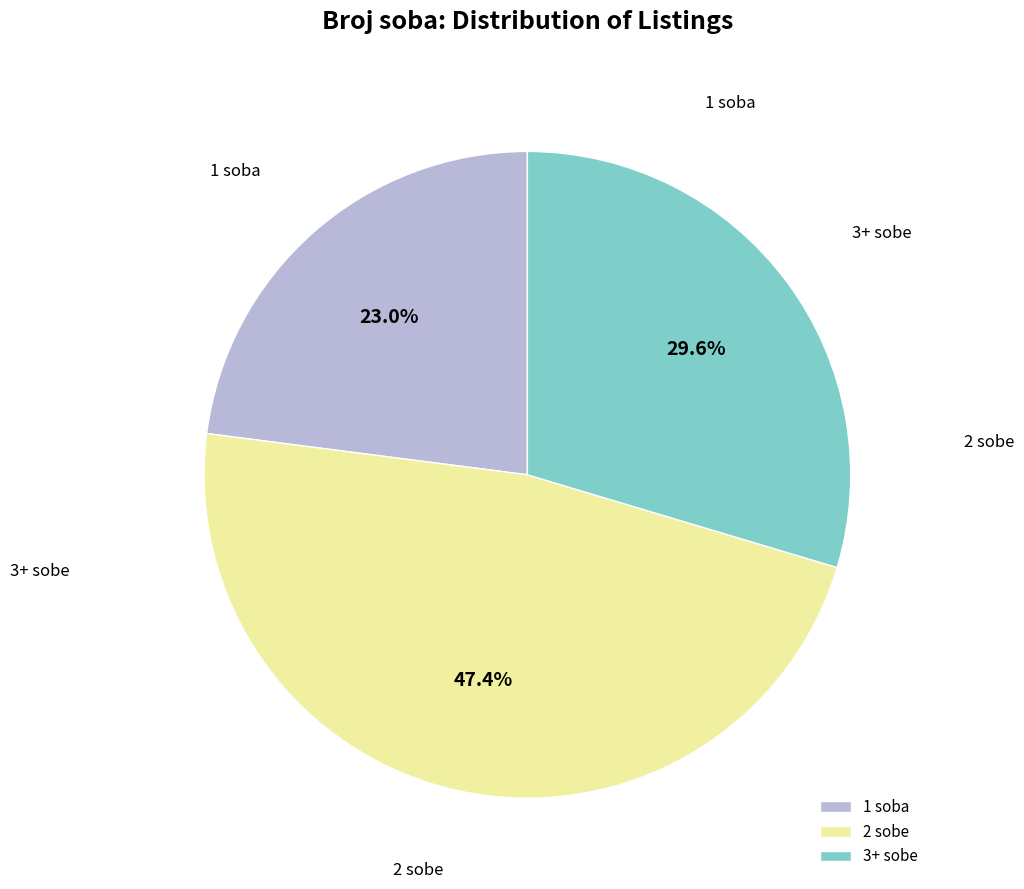

Do 2 sobe and 1 soba together represent more than half of the pie?

Yes